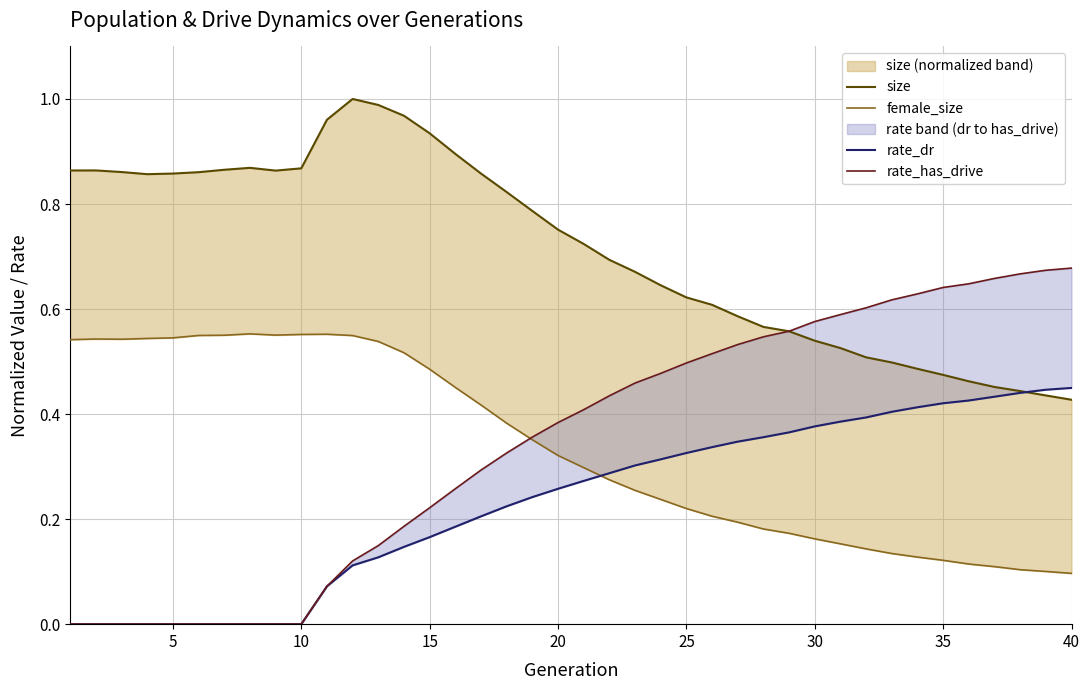

True or false: rate_has_drive and rate_dr intersect in this chart.

False